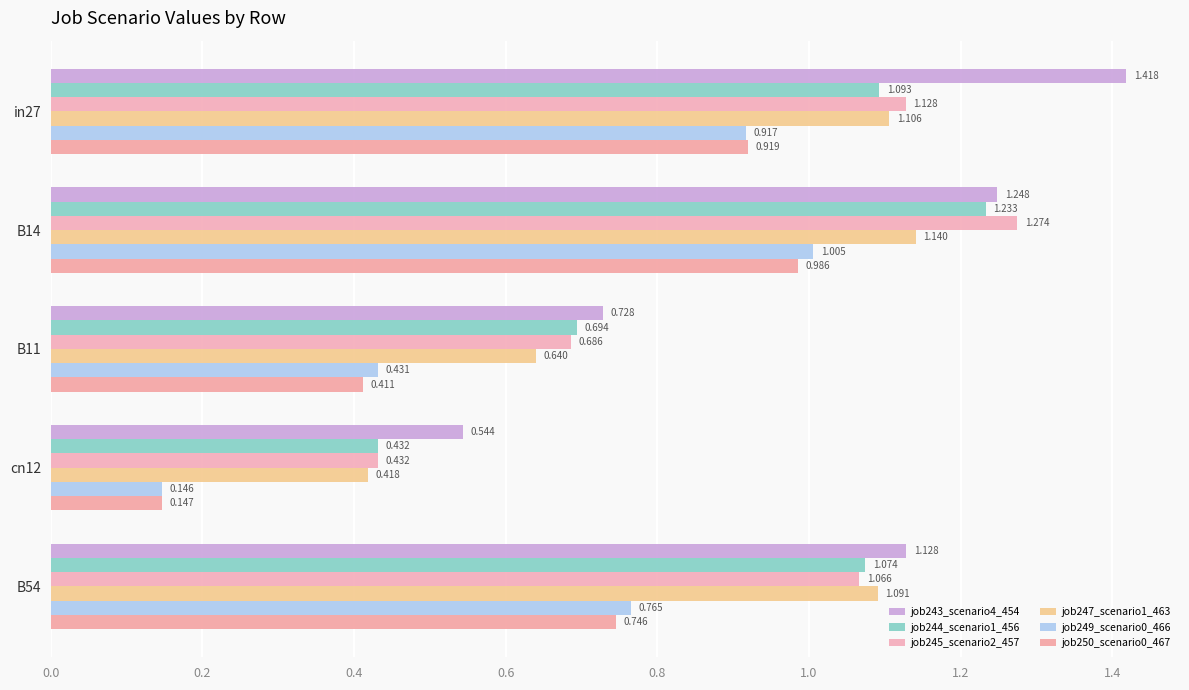

What is the sum of all job249_scenario0_466 values?

3.3